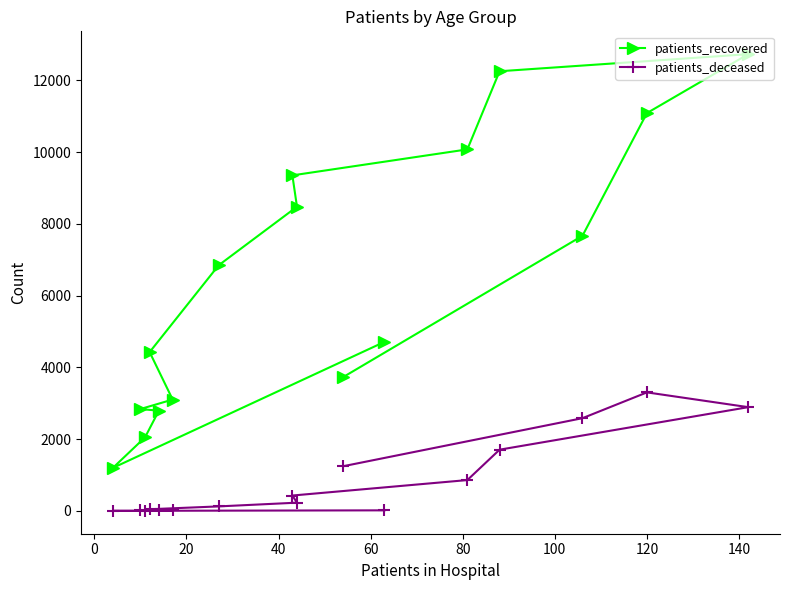

What is the maximum value for patients_deceased?

3306